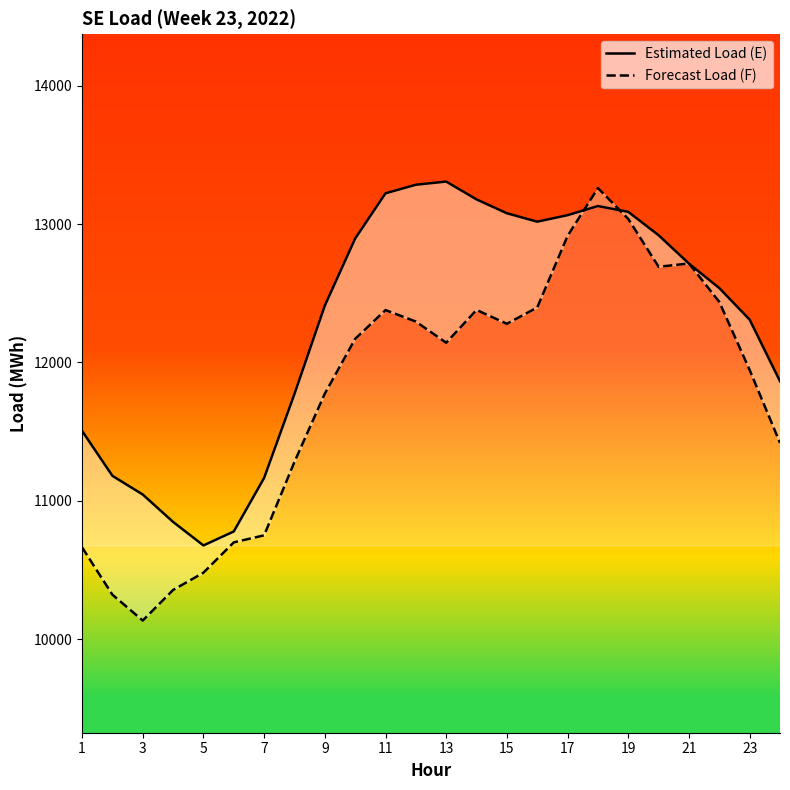

Reading left to right, what are all the values shown in this chart?

Estimated Load (E): 11505	11180	11045	10847	10677	10778	11165	11772	12410	12895	13222	13284	13307	13178	13078	13017	13064	13130	13088	12919	12714	12537	12309	11864
Forecast Load (F): 10663	10321	10134	10355	10480	10699	10750	11281	11774	12170	12378	12295	12142	12379	12279	12397	12914	13260	13037	12691	12715	12437	11945	11418